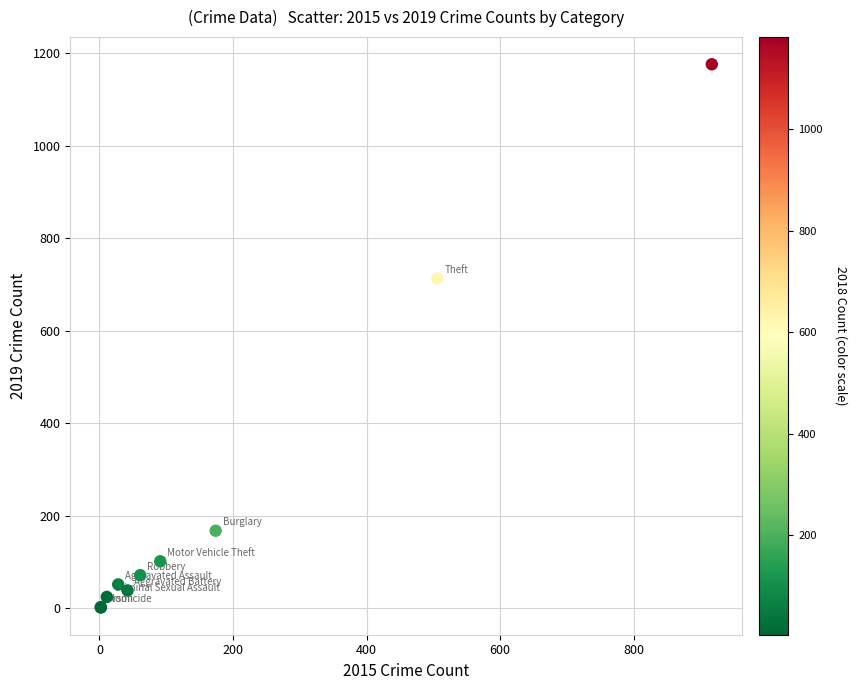

What Y value in the scatter plot is closest to 589?

713